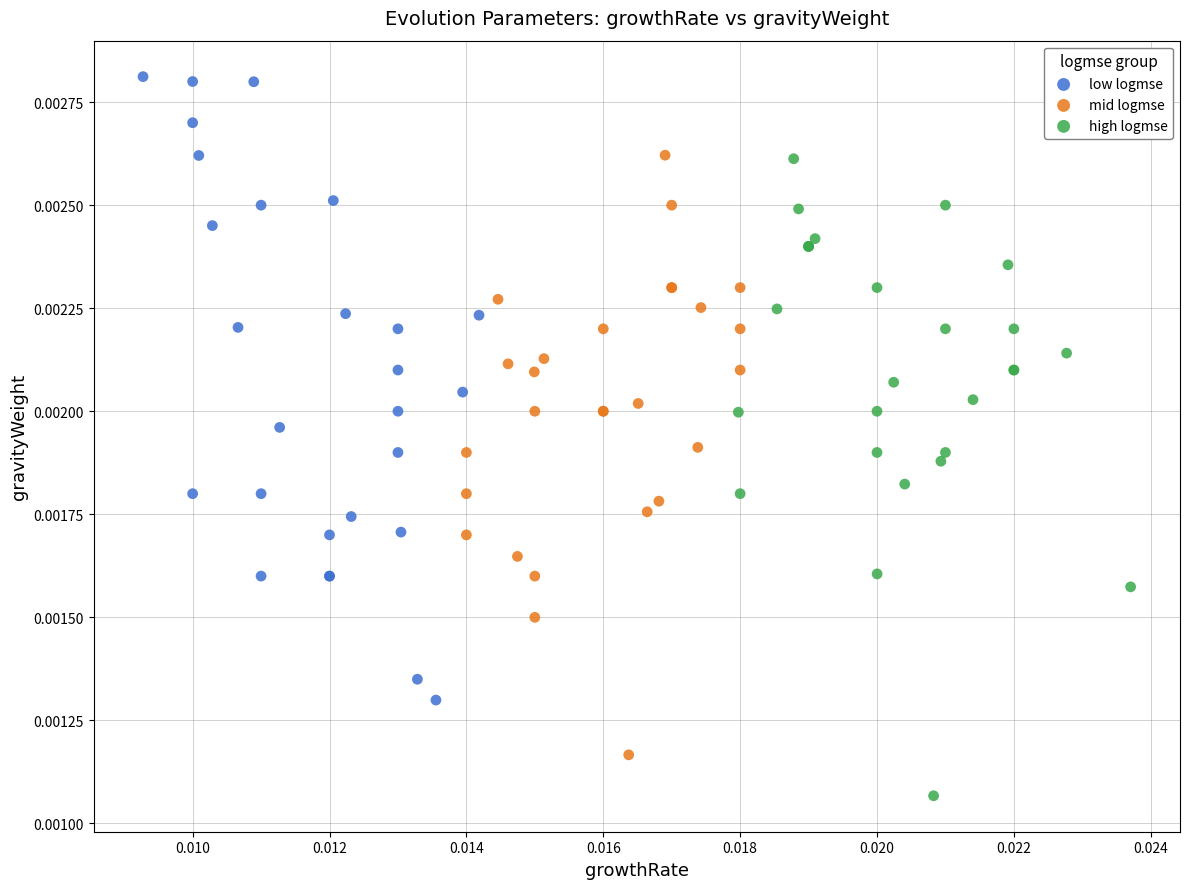

Which series has the largest Y range (max minus min)?

high logmse